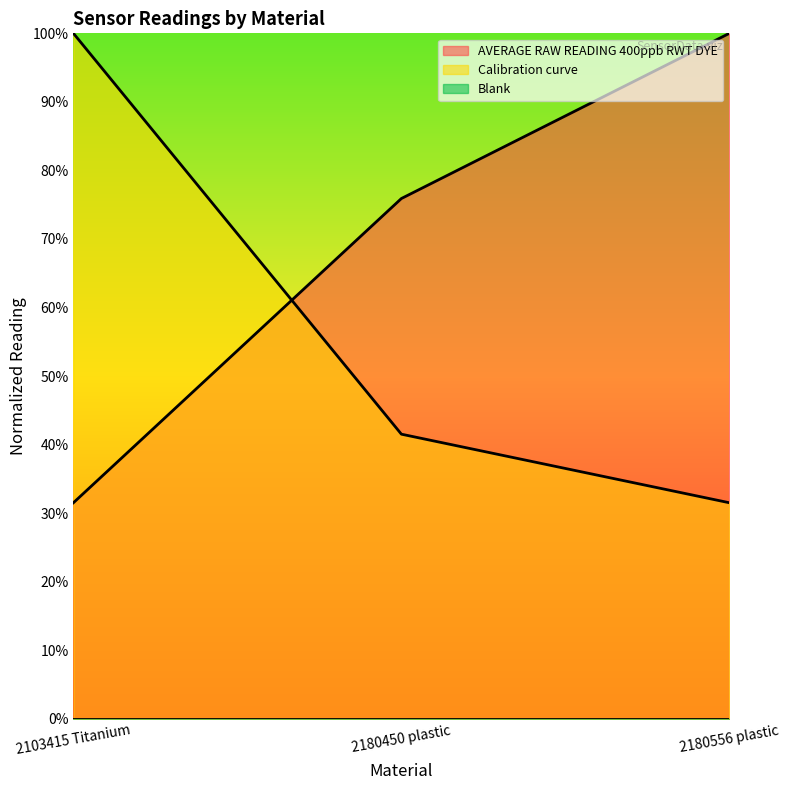

Does the chart have visible grid lines?

No